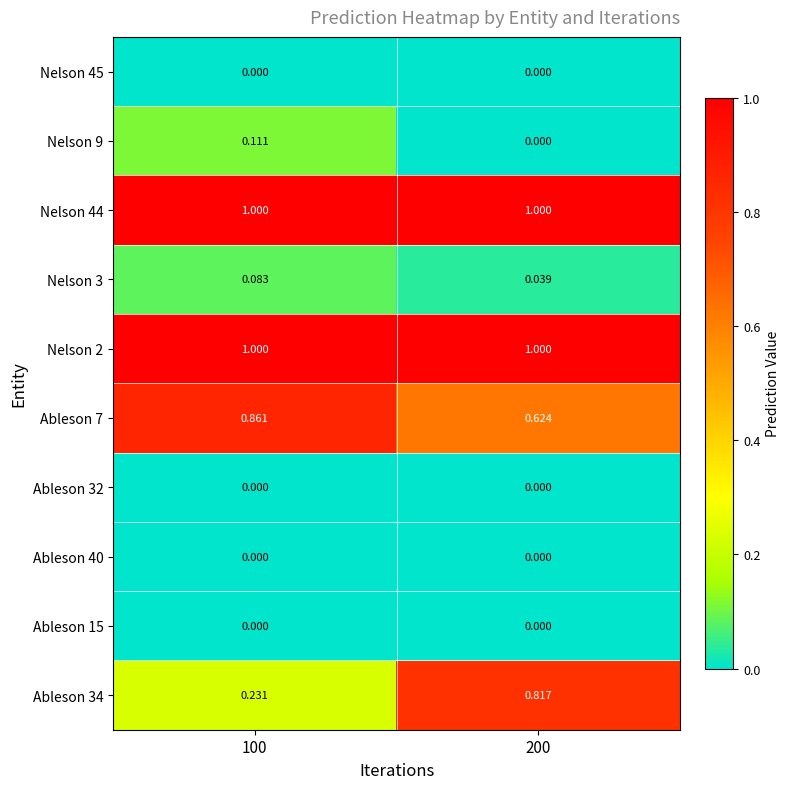

Is the value of Nelson 9 at 100 greater than the value of Ableson 15 at 200?

Yes